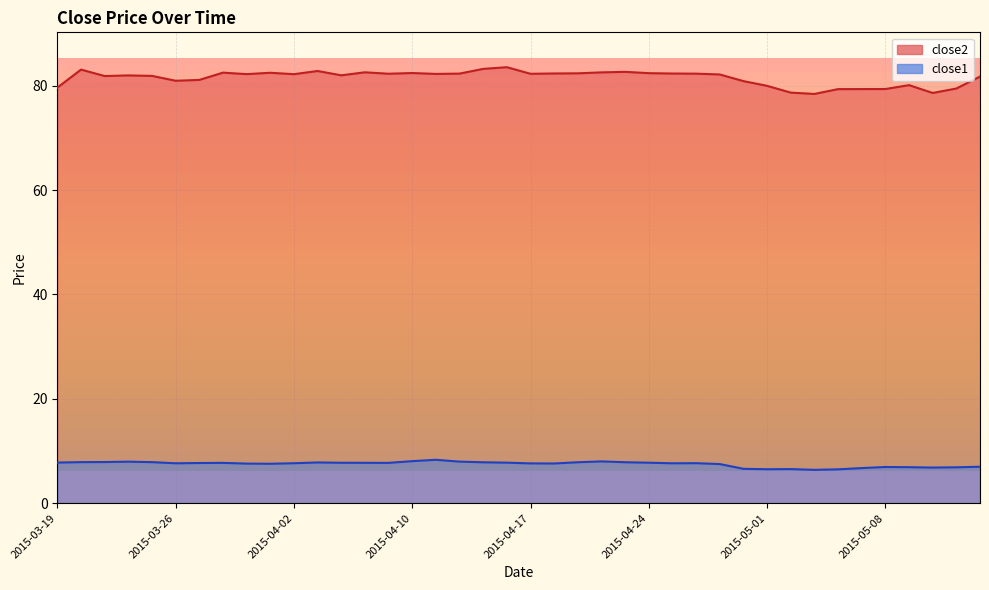

At how many categories does at least one series exceed 23?

40